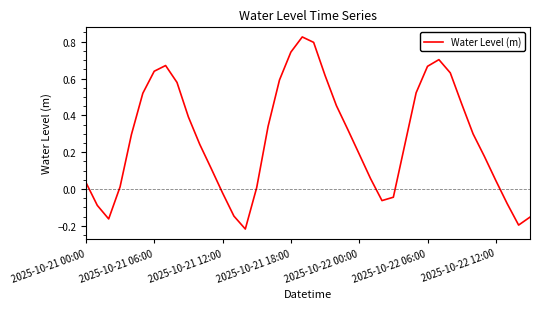

What is the sum of all values?

11.0